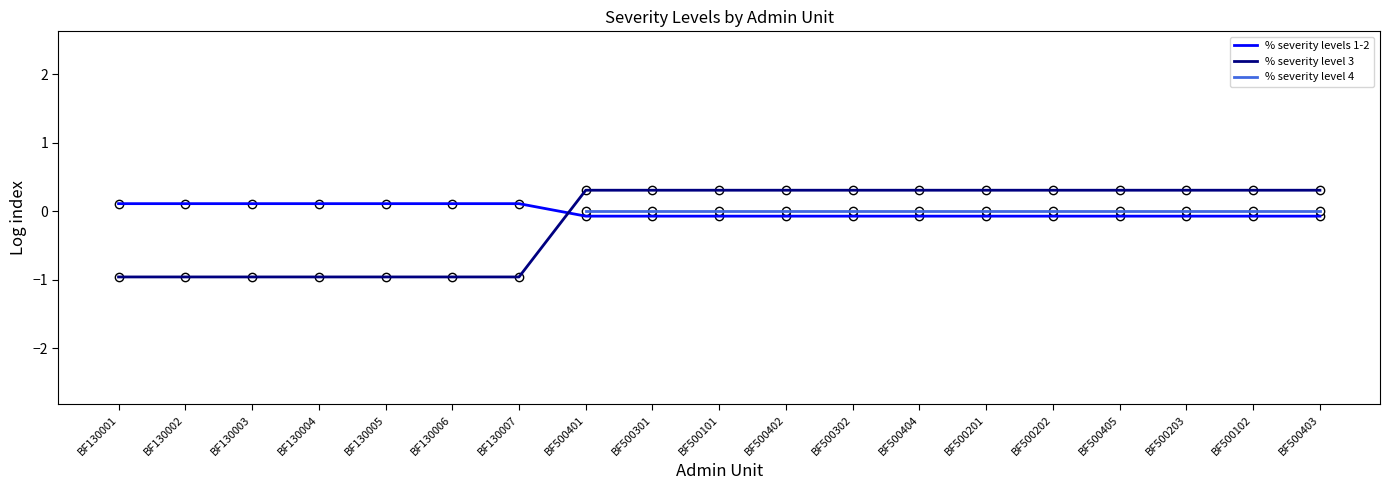

What is the total value across all series at BF130007?

-0.7